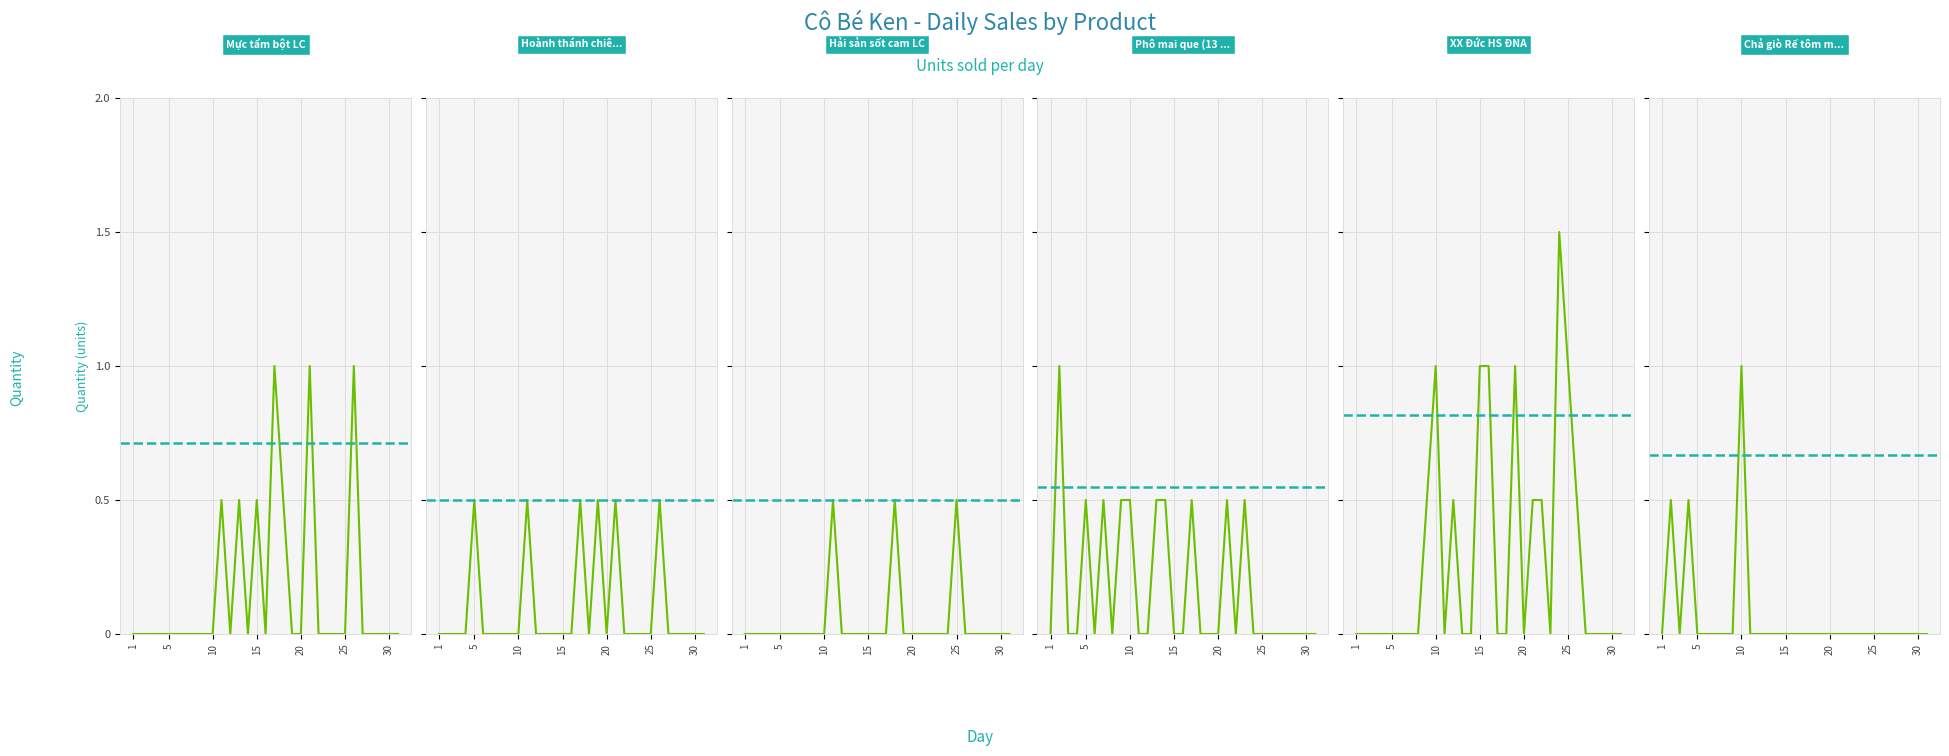

What is the difference between the maximum and minimum values in the XX Đức HS ĐNA series?

1.5